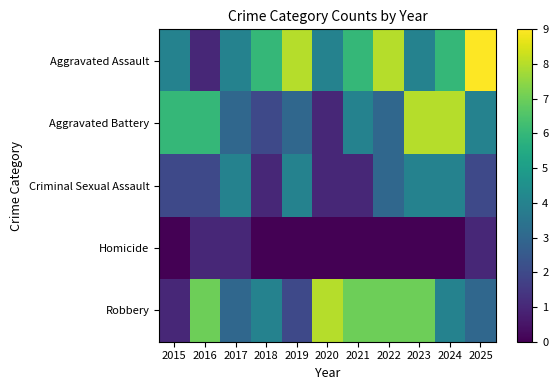

What is the total value across all series at 2021?

18